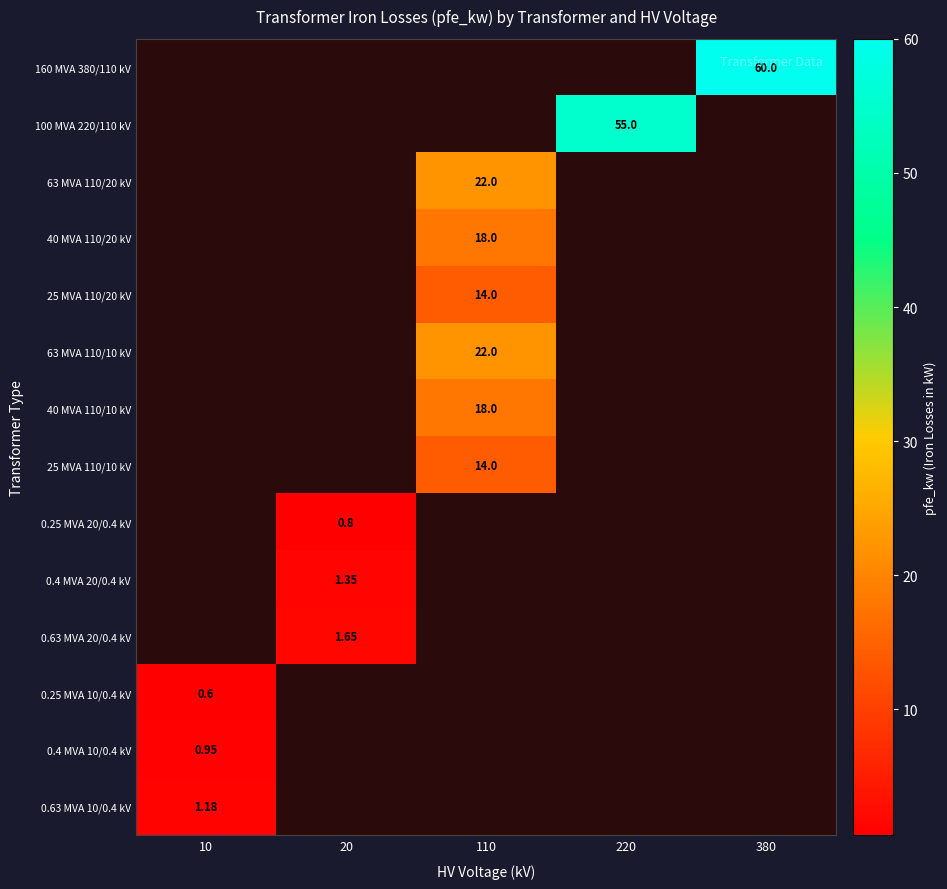

The 63 MVA 110/10 kV series shows 8.4 at 110. True or false?

False